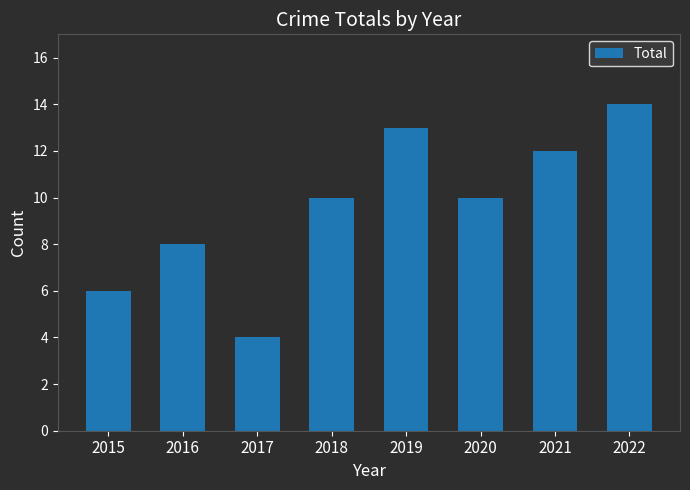

What is the average value?

10